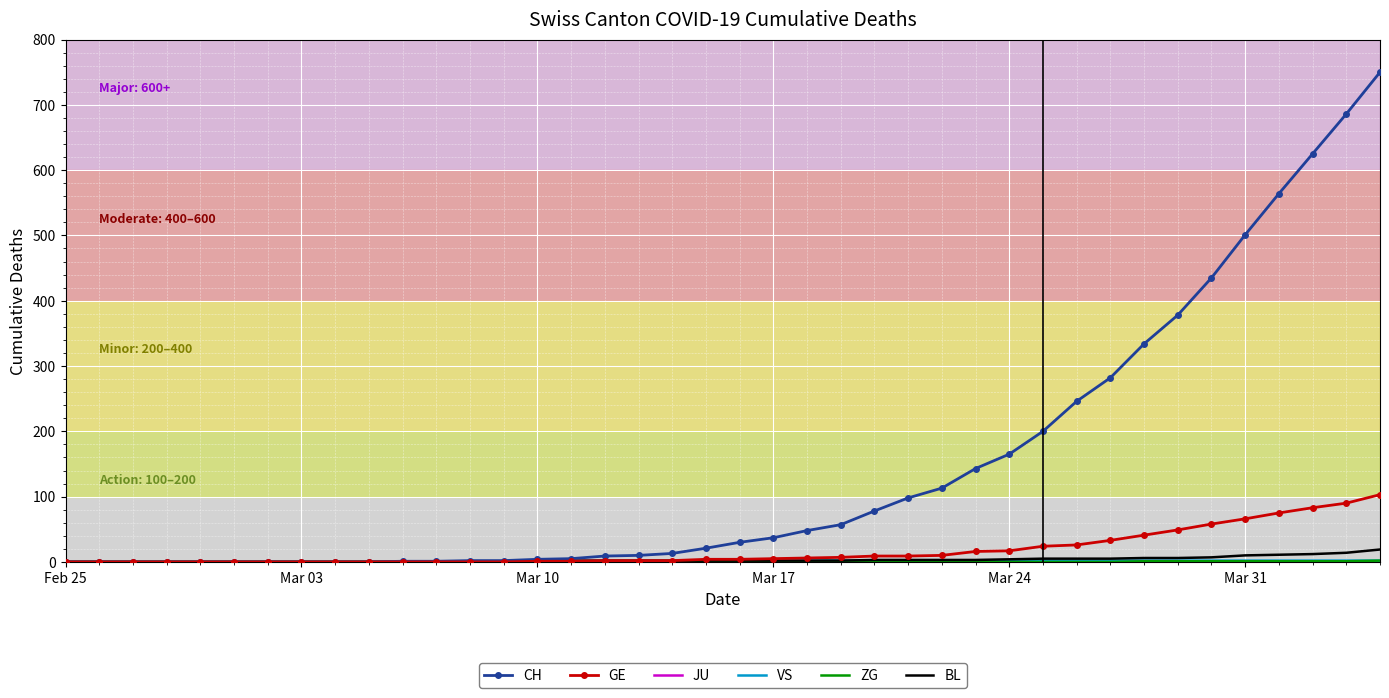

What is the highest value of the BL series?

19